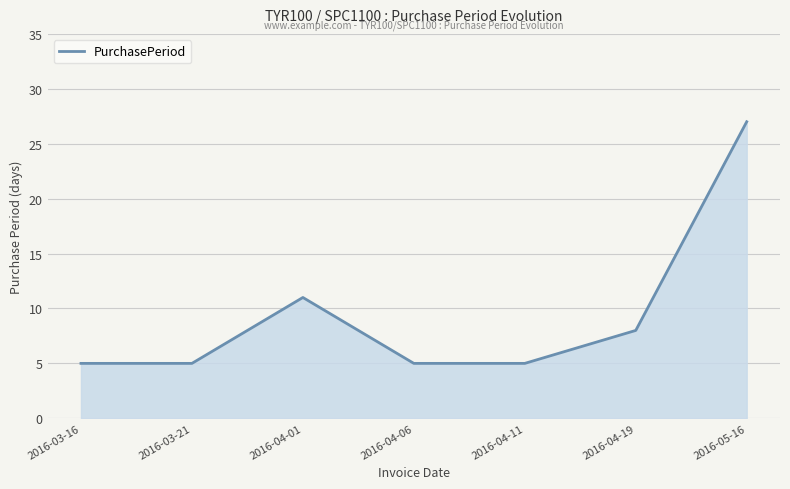

Which has a higher value, 2016-03-21 or 2016-04-19?

2016-04-19